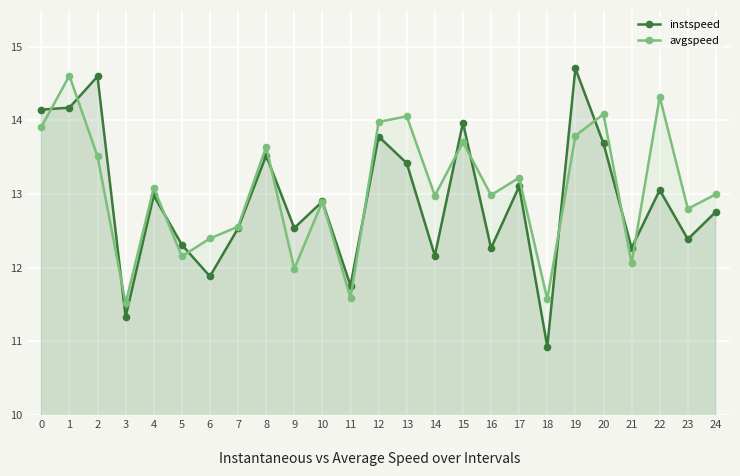

Reading right to left, extract all data points from this chart.

instspeed: 12.8	12.4	13.1	12.3	13.7	14.7	10.9	13.1	12.3	14.0	12.2	13.4	13.8	11.8	12.9	12.5	13.5	12.5	11.9	12.3	13.0	11.3	14.6	14.2	14.1
avgspeed: 13.0	12.8	14.3	12.1	14.1	13.8	11.6	13.2	13.0	13.7	13.0	14.1	14.0	11.6	12.9	12.0	13.6	12.6	12.4	12.2	13.1	11.5	13.5	14.6	13.9